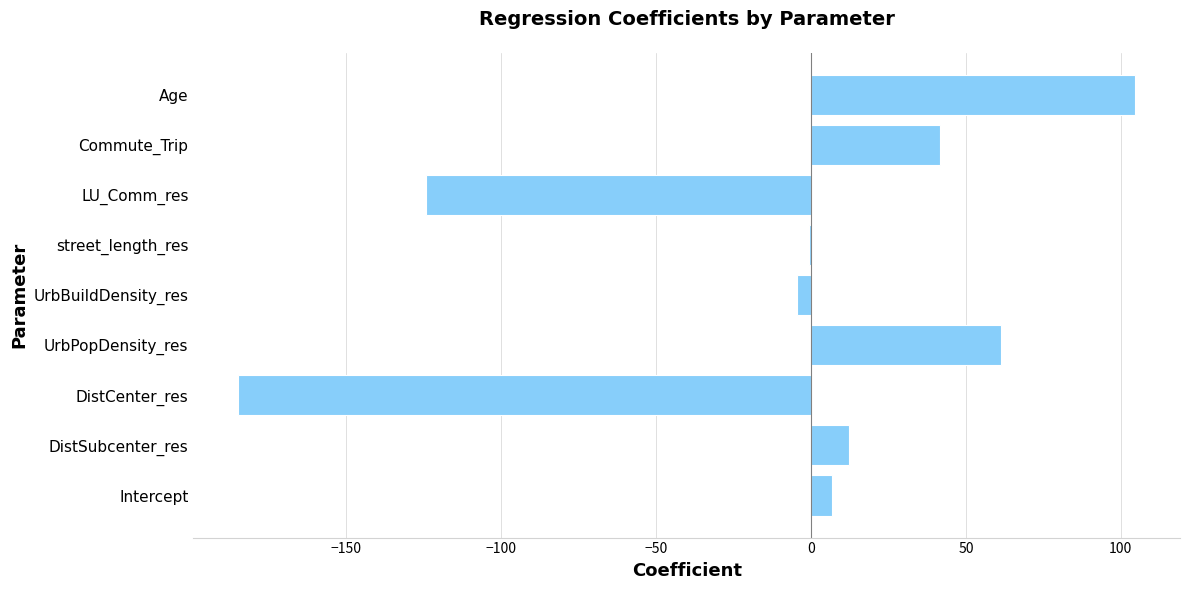

What is the sum of the values at Intercept and LU_Comm_res?

-117.6